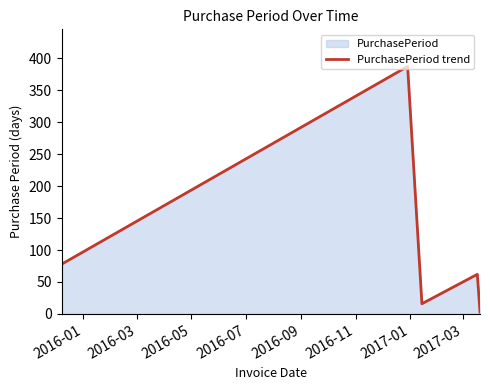

Reading right to left, extract all data points from this chart.

3	62	16	387	78